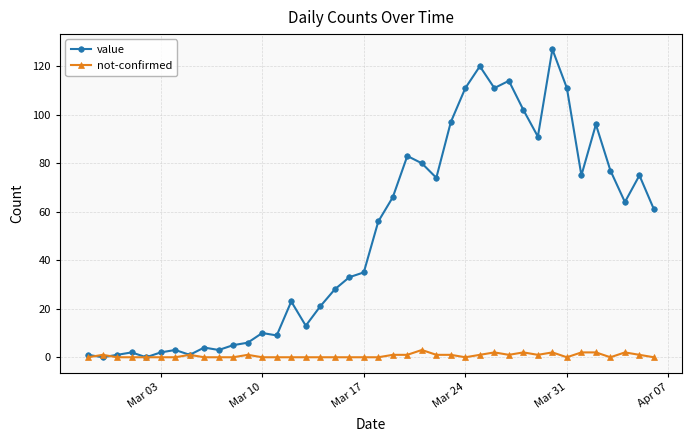

Which series has the largest range (max minus min)?

value